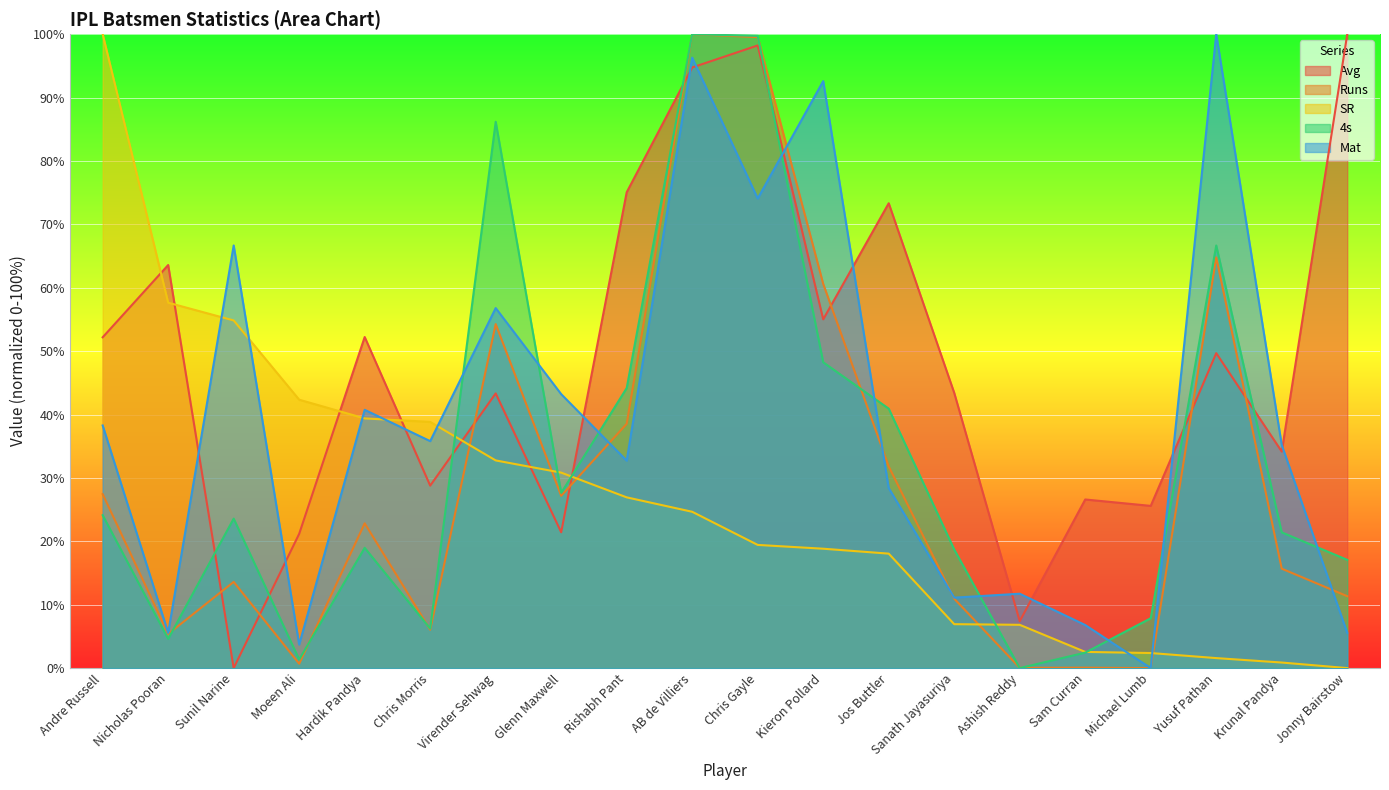

Reading left to right, list all the values displayed in this chart.

Avg: 52.2	63.6	0.0	21.2	52.2	28.8	43.3	21.4	75.1	94.7	98.2	55.0	73.3	43.4	7.4	26.6	25.6	49.7	34.2	100.0
Runs: 27.4	5.4	13.6	0.7	22.8	6.0	54.3	27.2	38.5	100.0	99.5	60.6	31.8	10.9	0.0	0.1	0.0	64.8	15.7	11.3
SR: 100.0	57.6	54.8	42.3	39.4	38.8	32.8	30.8	26.9	24.7	19.4	18.8	18.1	6.9	6.8	2.6	2.4	1.6	0.9	0.0
4s: 24.1	4.6	23.6	1.4	19.0	6.2	86.2	27.6	44.2	100.0	99.7	48.2	40.9	18.7	0.0	2.4	7.9	66.7	21.4	17.1
Mat: 38.3	5.6	66.7	3.7	40.7	35.8	56.8	43.2	32.7	96.3	74.1	92.6	28.4	11.1	11.7	6.8	0.0	100.0	35.2	5.6